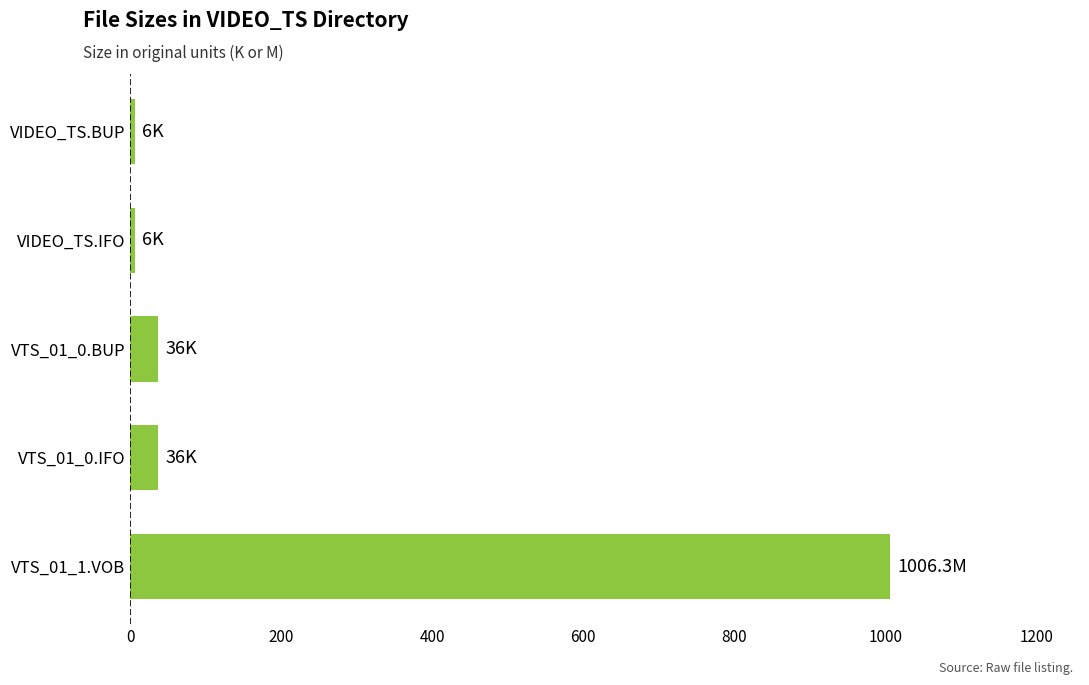

At which category does the chart reach its peak across all series?

VTS_01_1.VOB